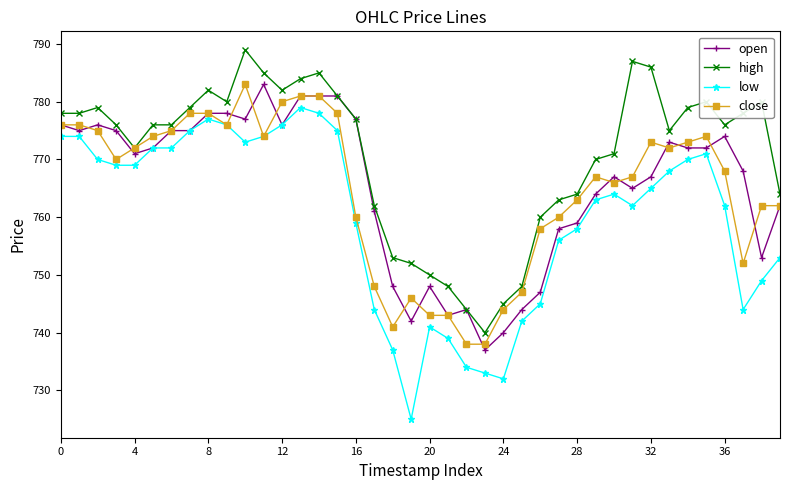

Which series has the largest range (max minus min)?

low